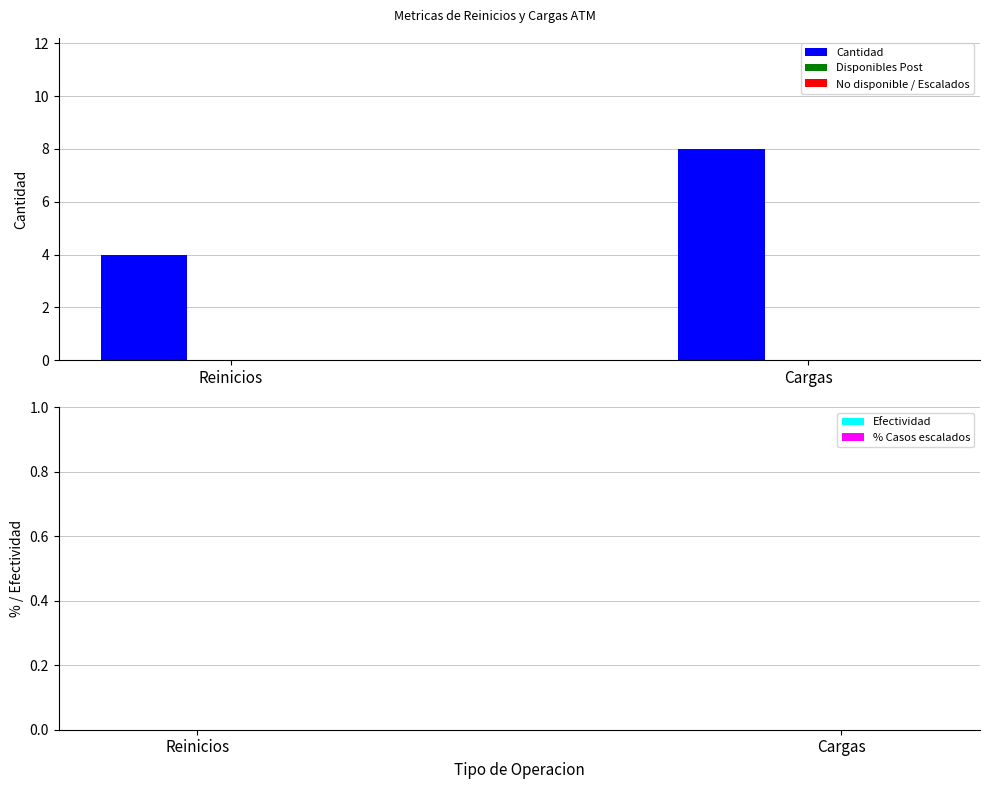

Rank the categories by value from lowest to highest.

Reinicios, Cargas